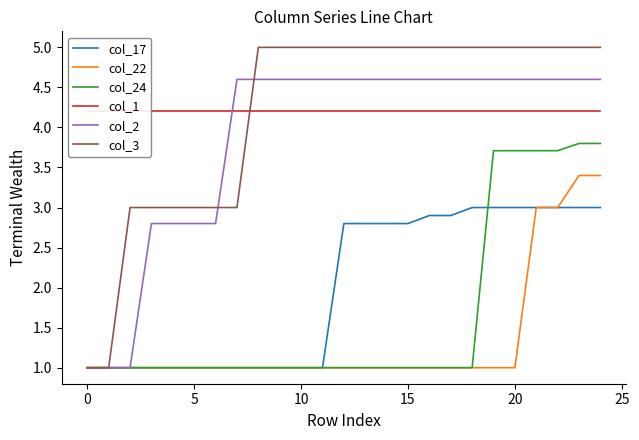

Reading right to left, transcribe all the data shown in this chart.

col_17: 3.0	3.0	3.0	3.0	3.0	3.0	3.0	2.9	2.9	2.8	2.8	2.8	2.8	1.0	1.0	1.0	1.0	1.0	1.0	1.0	1.0	1.0	1.0	1.0	1.0
col_22: 3.4	3.4	3.0	3.0	1.0	1.0	1.0	1.0	1.0	1.0	1.0	1.0	1.0	1.0	1.0	1.0	1.0	1.0	1.0	1.0	1.0	1.0	1.0	1.0	1.0
col_24: 3.8	3.8	3.7	3.7	3.7	3.7	1.0	1.0	1.0	1.0	1.0	1.0	1.0	1.0	1.0	1.0	1.0	1.0	1.0	1.0	1.0	1.0	1.0	1.0	1.0
col_1: 4.2	4.2	4.2	4.2	4.2	4.2	4.2	4.2	4.2	4.2	4.2	4.2	4.2	4.2	4.2	4.2	4.2	4.2	4.2	4.2	4.2	4.2	4.2	4.2	4.2
col_2: 4.6	4.6	4.6	4.6	4.6	4.6	4.6	4.6	4.6	4.6	4.6	4.6	4.6	4.6	4.6	4.6	4.6	4.6	2.8	2.8	2.8	2.8	1.0	1.0	1.0
col_3: 5.0	5.0	5.0	5.0	5.0	5.0	5.0	5.0	5.0	5.0	5.0	5.0	5.0	5.0	5.0	5.0	5.0	3.0	3.0	3.0	3.0	3.0	3.0	1.0	1.0